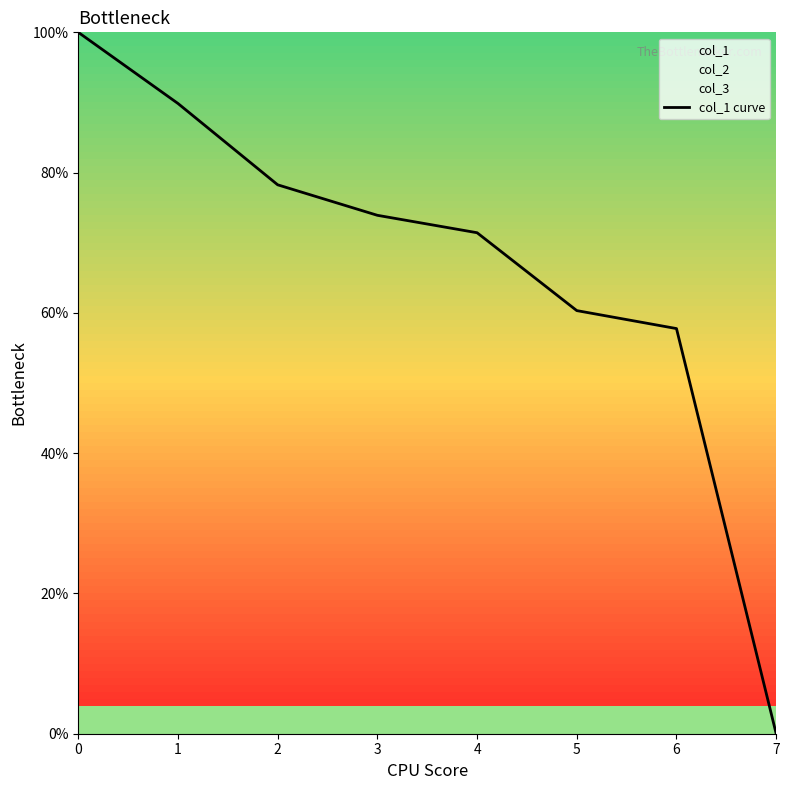

What is the maximum value shown in the chart?

100.0